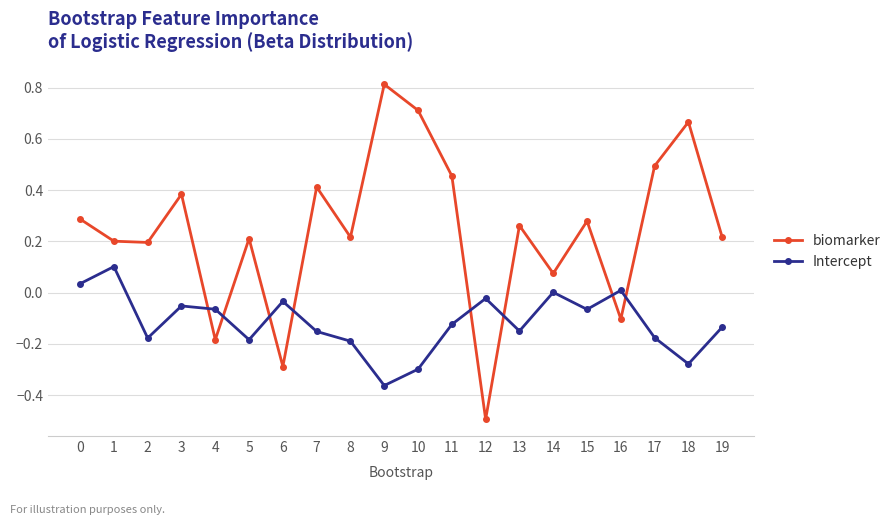

What is the difference between the maximum and second lowest values in the biomarker series?

1.1